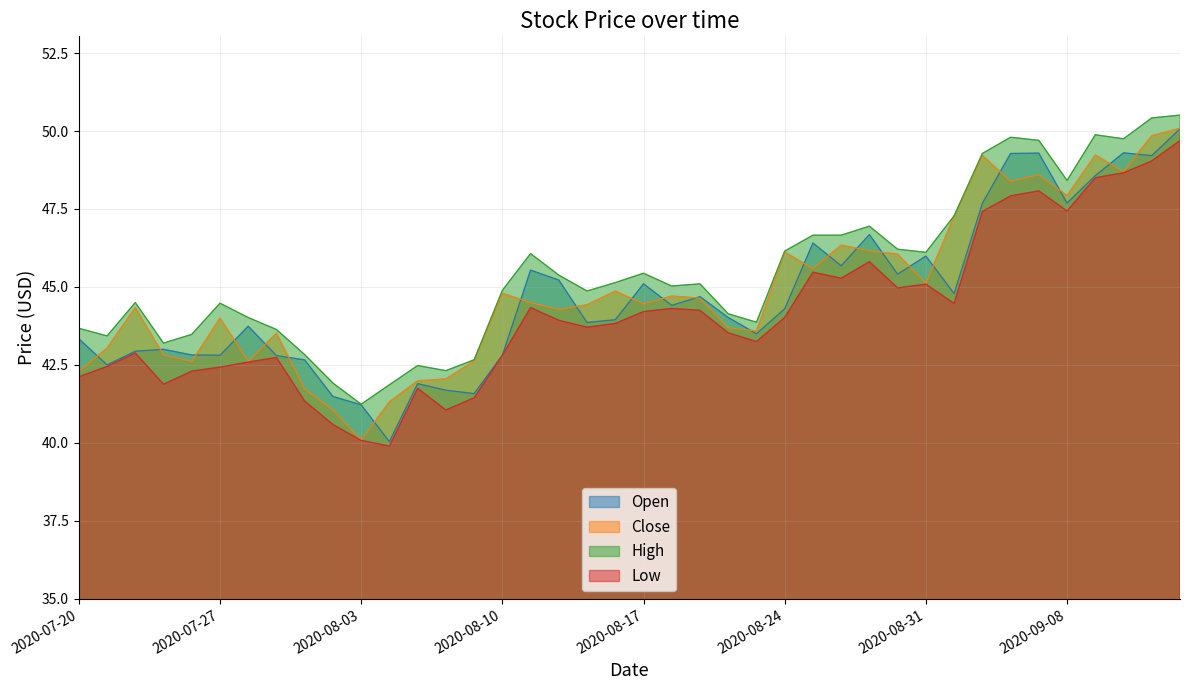

Reading left to right, what are all the values shown in this chart?

Open: 2020-07-20=43.3	2020-07-21=42.5	2020-07-22=42.9	2020-07-23=43.0	2020-07-24=42.8	2020-07-27=42.8	2020-07-28=43.7	2020-07-29=42.8	2020-07-30=42.7	2020-07-31=41.5	2020-08-03=41.2	2020-08-04=40.0	2020-08-05=41.9	2020-08-06=41.7	2020-08-07=41.6	2020-08-10=42.8	2020-08-11=45.5	2020-08-12=45.2	2020-08-13=43.9	2020-08-14=44.0	2020-08-17=45.1	2020-08-18=44.4	2020-08-19=44.7	2020-08-20=44.0	2020-08-21=43.5	2020-08-24=44.3	2020-08-25=46.4	2020-08-26=45.7	2020-08-27=46.7	2020-08-28=45.4	2020-08-31=46.0	2020-09-01=44.8	2020-09-02=47.7	2020-09-03=49.3	2020-09-04=49.3	2020-09-08=47.7	2020-09-09=48.6	2020-09-10=49.3	2020-09-11=49.2	2020-09-14=50.1
Close: 2020-07-20=42.3	2020-07-21=43.0	2020-07-22=44.3	2020-07-23=42.8	2020-07-24=42.6	2020-07-27=44.0	2020-07-28=42.6	2020-07-29=43.5	2020-07-30=41.7	2020-07-31=41.1	2020-08-03=40.1	2020-08-04=41.3	2020-08-05=42.0	2020-08-06=42.0	2020-08-07=42.6	2020-08-10=44.8	2020-08-11=44.5	2020-08-12=44.3	2020-08-13=44.4	2020-08-14=44.9	2020-08-17=44.5	2020-08-18=44.7	2020-08-19=44.6	2020-08-20=43.7	2020-08-21=43.6	2020-08-24=46.1	2020-08-25=45.6	2020-08-26=46.3	2020-08-27=46.2	2020-08-28=46.0	2020-08-31=45.1	2020-09-01=47.3	2020-09-02=49.2	2020-09-03=48.4	2020-09-04=48.6	2020-09-08=47.9	2020-09-09=49.2	2020-09-10=48.7	2020-09-11=49.9	2020-09-14=50.1
High: 2020-07-20=43.7	2020-07-21=43.4	2020-07-22=44.5	2020-07-23=43.2	2020-07-24=43.5	2020-07-27=44.5	2020-07-28=44.0	2020-07-29=43.6	2020-07-30=42.8	2020-07-31=41.9	2020-08-03=41.2	2020-08-04=41.9	2020-08-05=42.5	2020-08-06=42.3	2020-08-07=42.7	2020-08-10=44.9	2020-08-11=46.1	2020-08-12=45.4	2020-08-13=44.9	2020-08-14=45.1	2020-08-17=45.4	2020-08-18=45.0	2020-08-19=45.1	2020-08-20=44.1	2020-08-21=43.9	2020-08-24=46.1	2020-08-25=46.7	2020-08-26=46.7	2020-08-27=47.0	2020-08-28=46.2	2020-08-31=46.1	2020-09-01=47.3	2020-09-02=49.3	2020-09-03=49.8	2020-09-04=49.7	2020-09-08=48.4	2020-09-09=49.9	2020-09-10=49.8	2020-09-11=50.4	2020-09-14=50.5
Low: 2020-07-20=42.1	2020-07-21=42.5	2020-07-22=42.9	2020-07-23=41.9	2020-07-24=42.3	2020-07-27=42.4	2020-07-28=42.6	2020-07-29=42.7	2020-07-30=41.3	2020-07-31=40.6	2020-08-03=40.1	2020-08-04=39.9	2020-08-05=41.8	2020-08-06=41.1	2020-08-07=41.4	2020-08-10=42.8	2020-08-11=44.3	2020-08-12=43.9	2020-08-13=43.7	2020-08-14=43.8	2020-08-17=44.2	2020-08-18=44.3	2020-08-19=44.2	2020-08-20=43.5	2020-08-21=43.2	2020-08-24=44.0	2020-08-25=45.5	2020-08-26=45.3	2020-08-27=45.8	2020-08-28=45.0	2020-08-31=45.1	2020-09-01=44.5	2020-09-02=47.4	2020-09-03=47.9	2020-09-04=48.1	2020-09-08=47.4	2020-09-09=48.5	2020-09-10=48.7	2020-09-11=49.0	2020-09-14=49.7